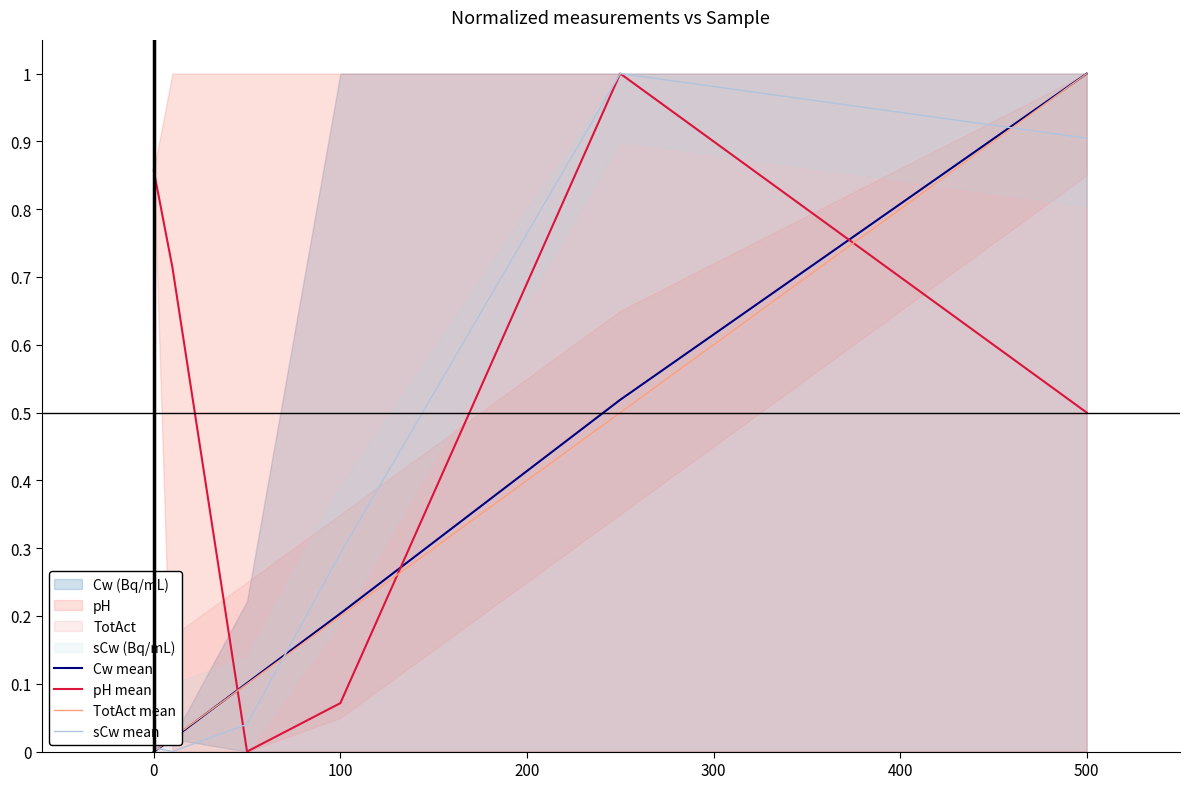

What is the difference between the maximum and second lowest values in the pH mean series?

0.9